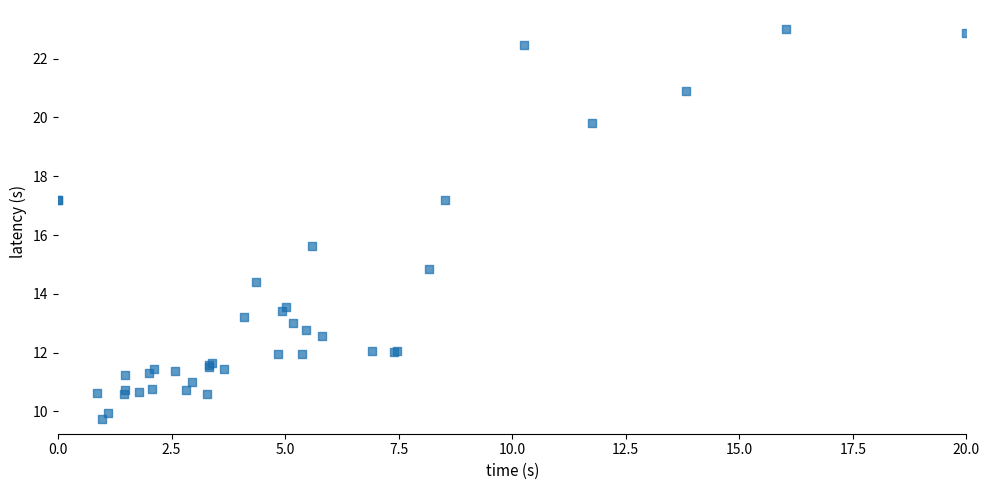

What Y value in the scatter plot is closest to 16?

15.6